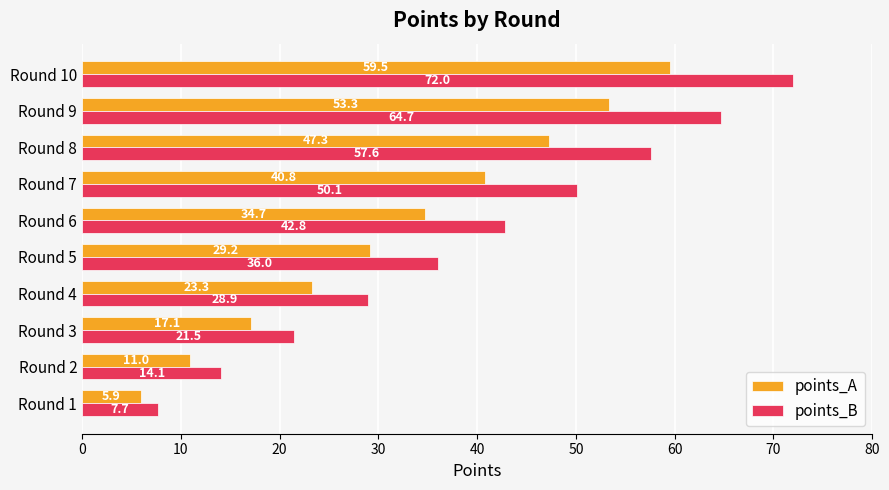

Which label corresponds to the largest value in the chart?

Round 10